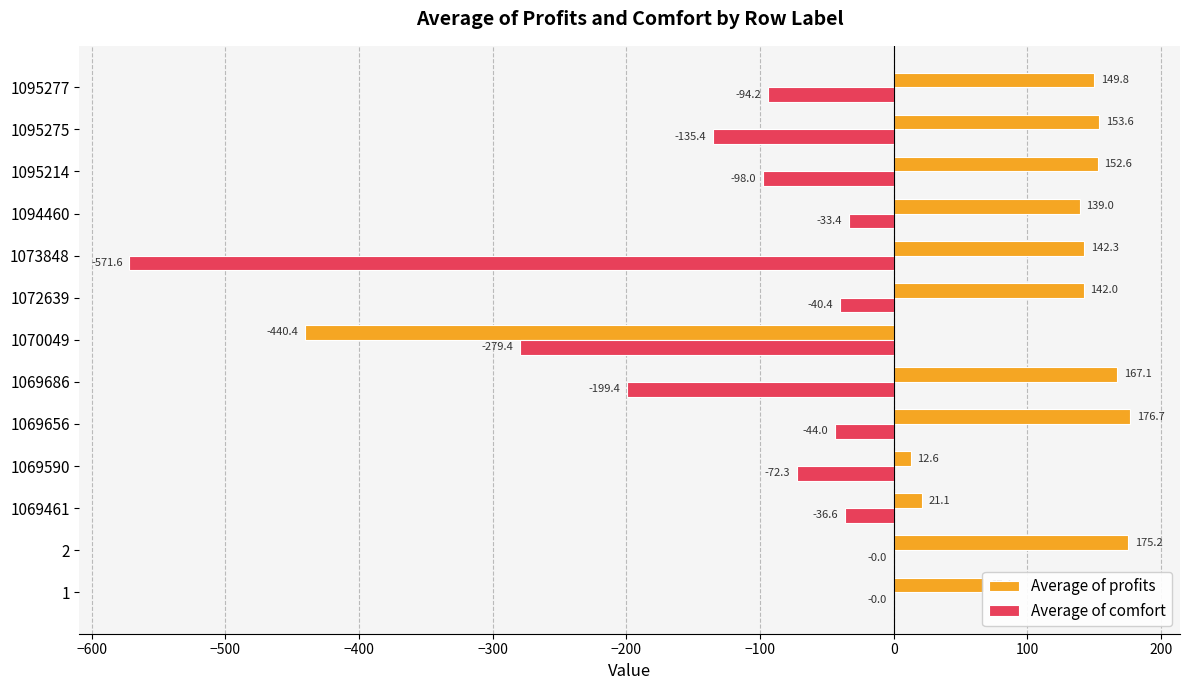

At which category is the sum across all series the highest?

2